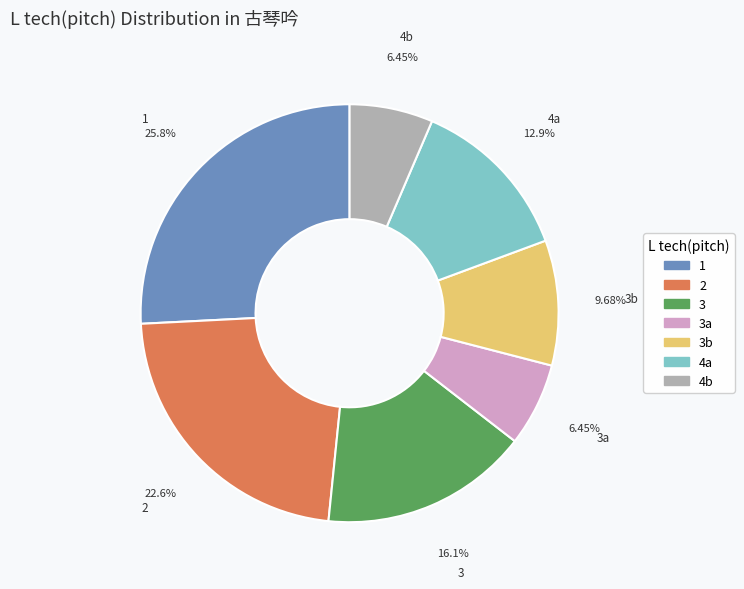

Is there a majority slice in this chart?

No